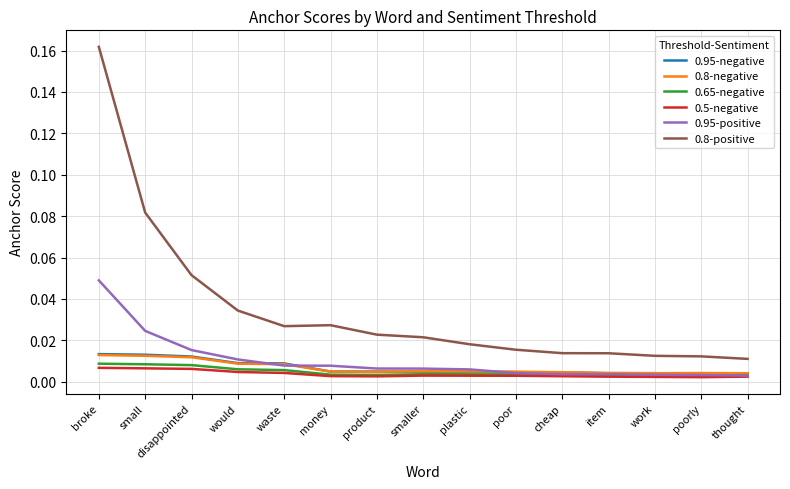

What position from the right is would?

12